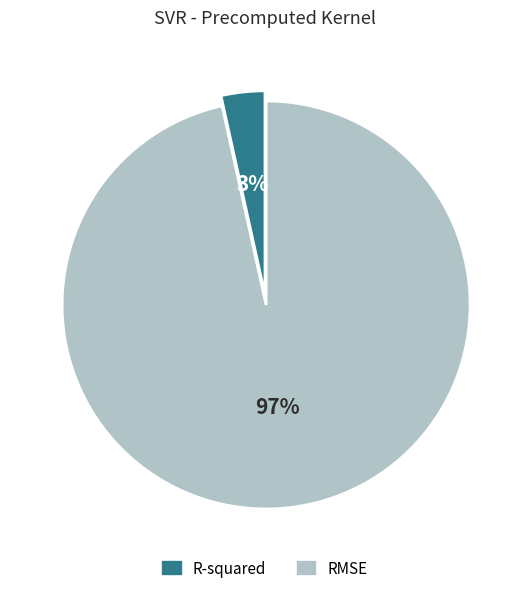

Does R-squared represent more than half of the total?

No